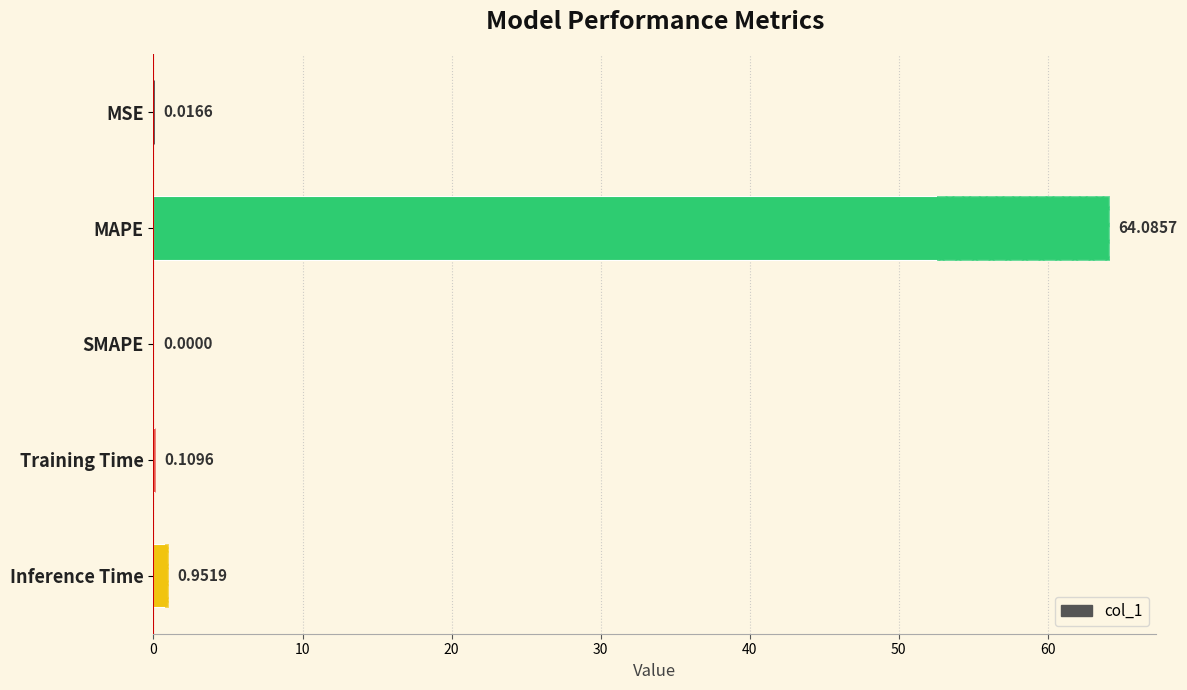

Is it true that the value at SMAPE is 0.0?

True